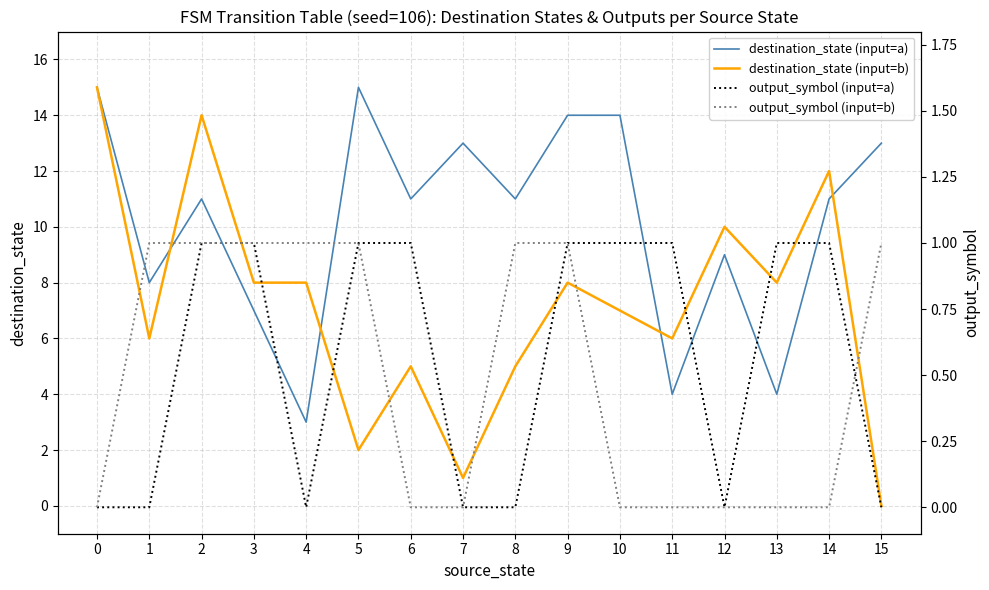

How many intersections are there between output_symbol (input=b) and output_symbol (input=a)?

1